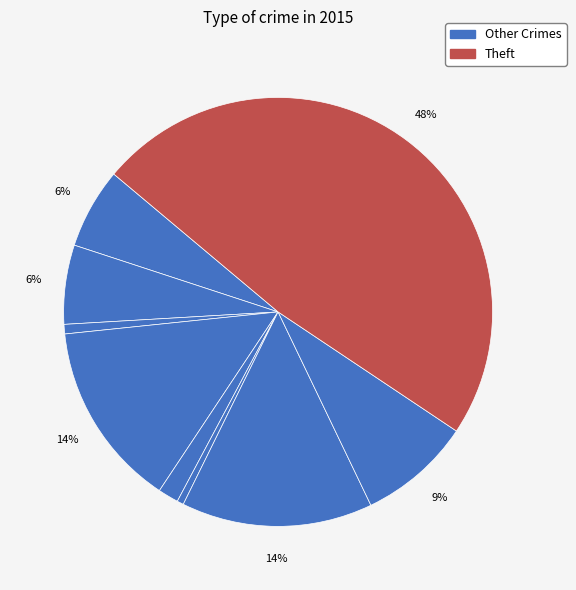

Rank the categories by value from lowest to highest.

Homicide, Arson, Criminal Sexual Assault, Aggravated Battery, Aggravated Assault, Robbery, Burglary, Motor Vehicle Theft, Theft